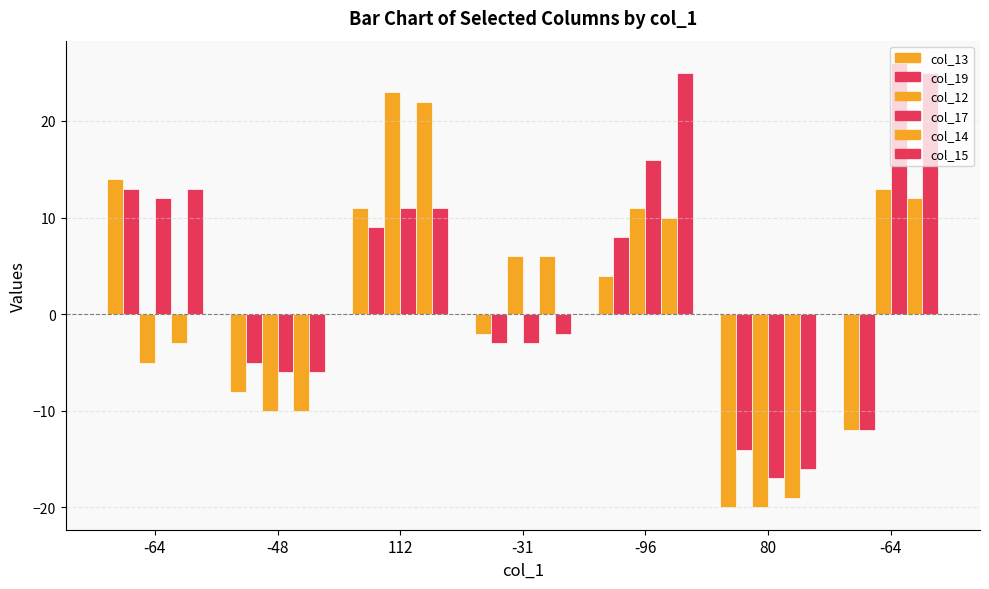

How many groups of bars are there?

7